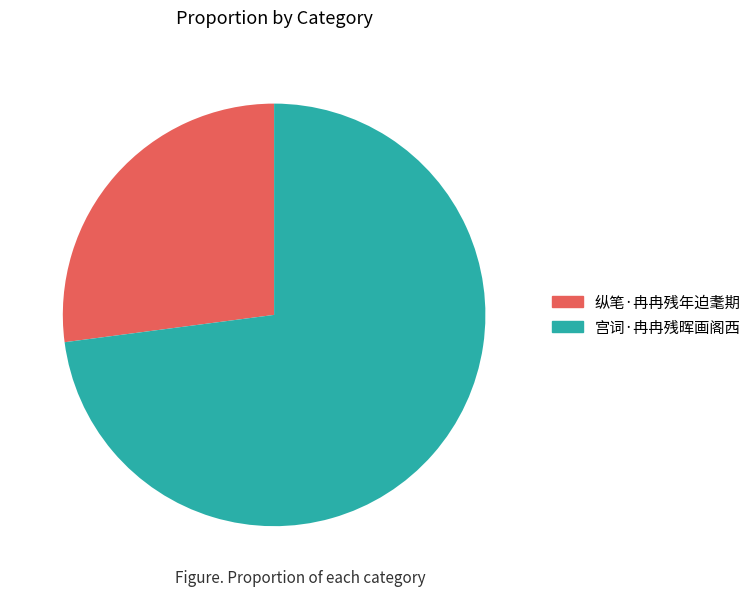

Does 宫词·冉冉残晖画阁西 represent more than half of the total?

Yes